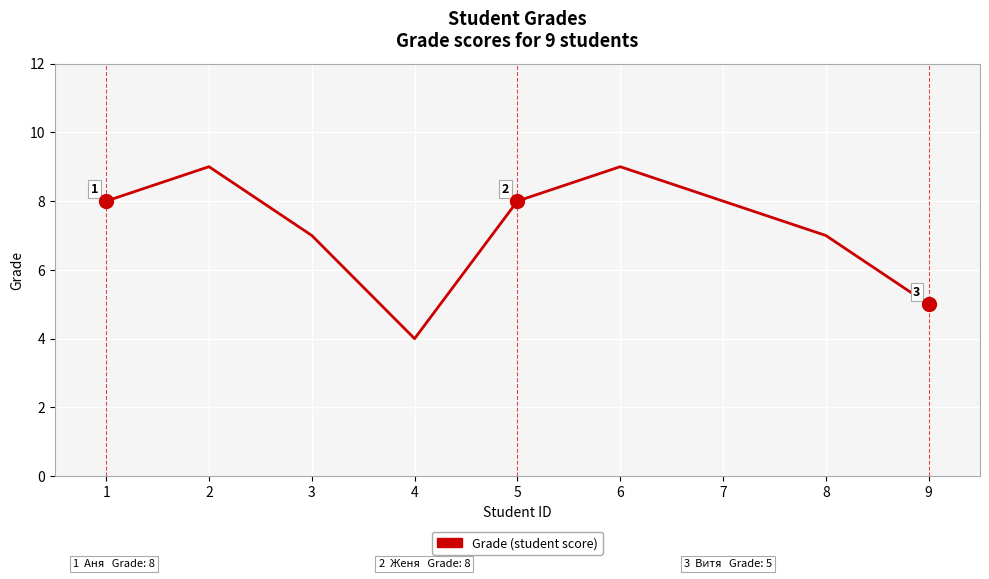

What is the ratio of the value at 1 to the value at 9?

1.6